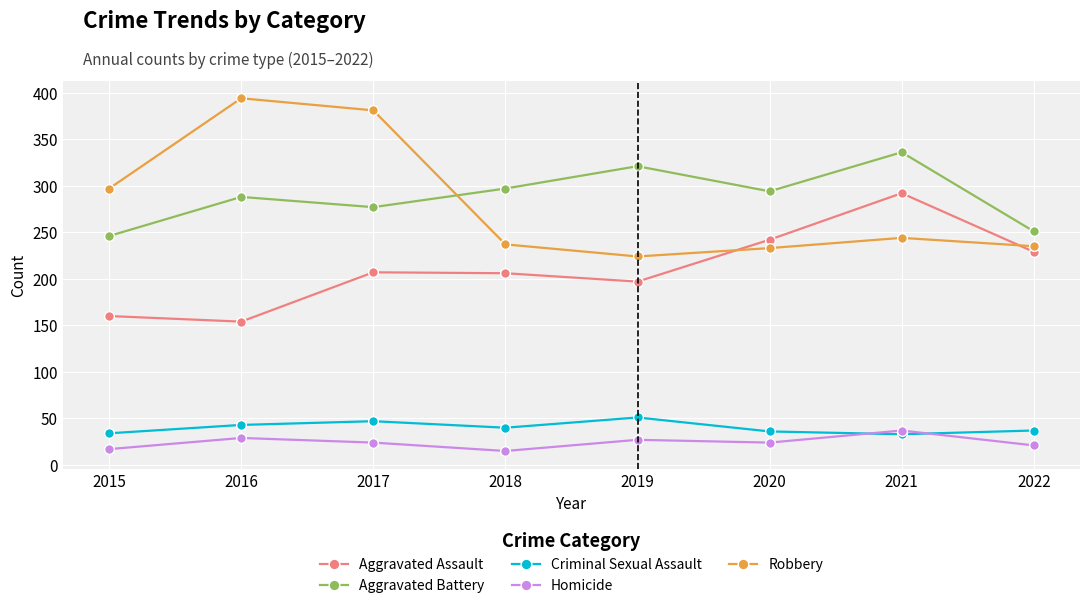

List the series in order of their peak value, lowest first.

Homicide, Criminal Sexual Assault, Aggravated Assault, Aggravated Battery, Robbery